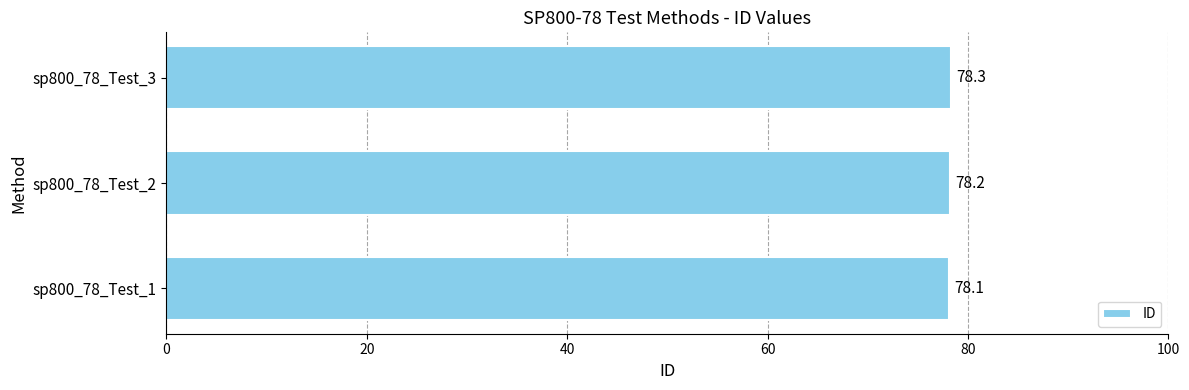

Count the values in the range 78 to 79.

3